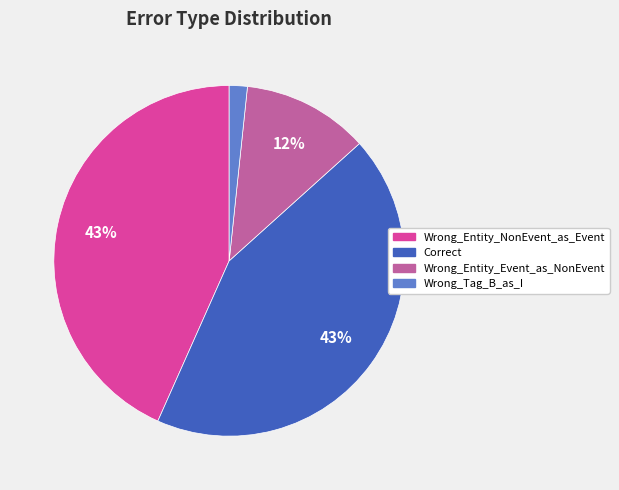

To the nearest percent, what portion does Wrong_Entity_Event_as_NonEvent represent?

12%